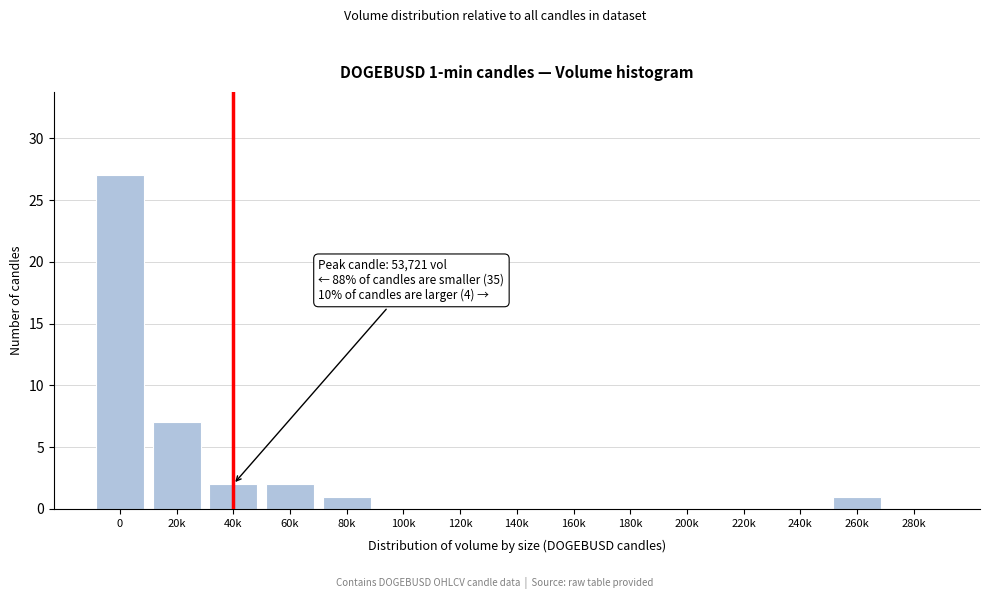

Reading left to right, extract all data points from this chart.

0=27	20k=7	40k=2	60k=2	80k=1	100k=0	120k=0	140k=0	160k=0	180k=0	200k=0	220k=0	240k=0	260k=1	280k=0